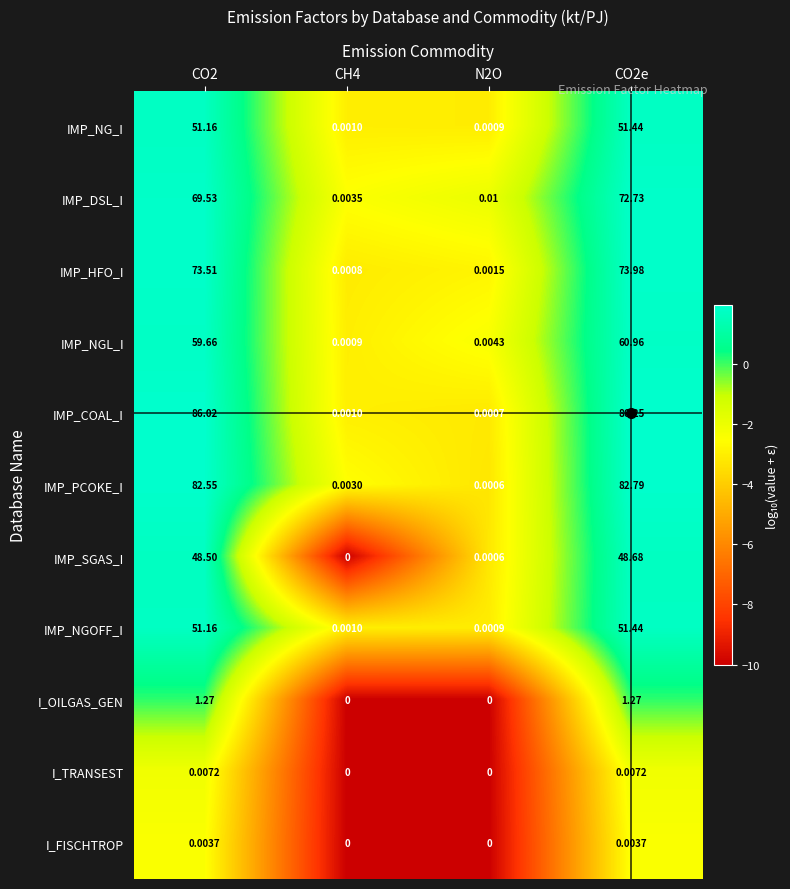

Which series has the largest total across all categories?

IMP_COAL_I